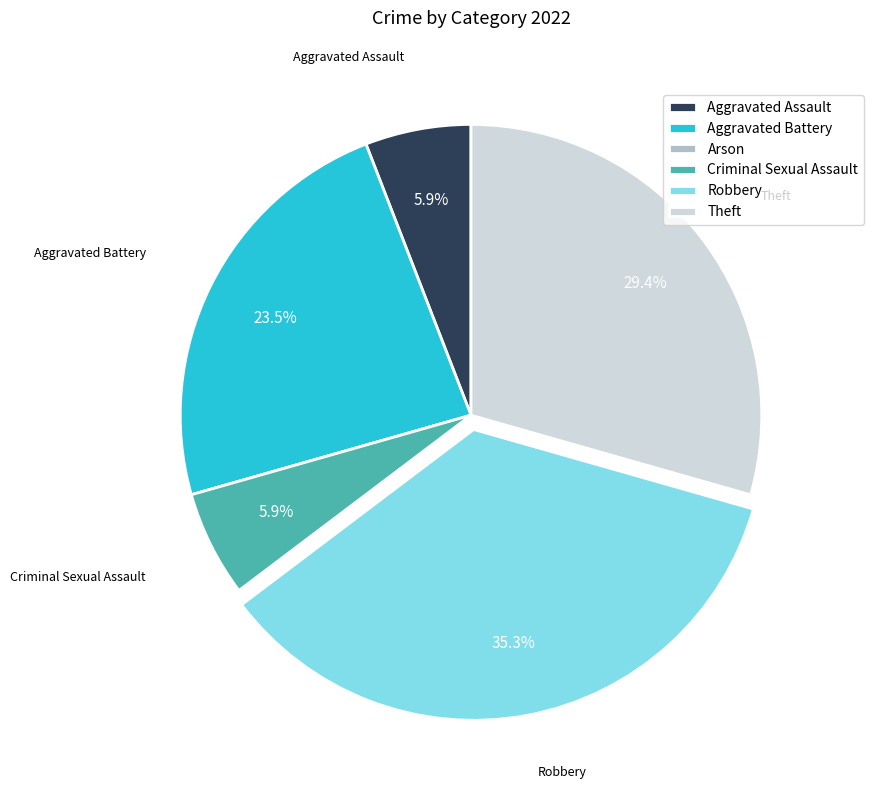

Which category has the biggest portion of the pie?

Robbery